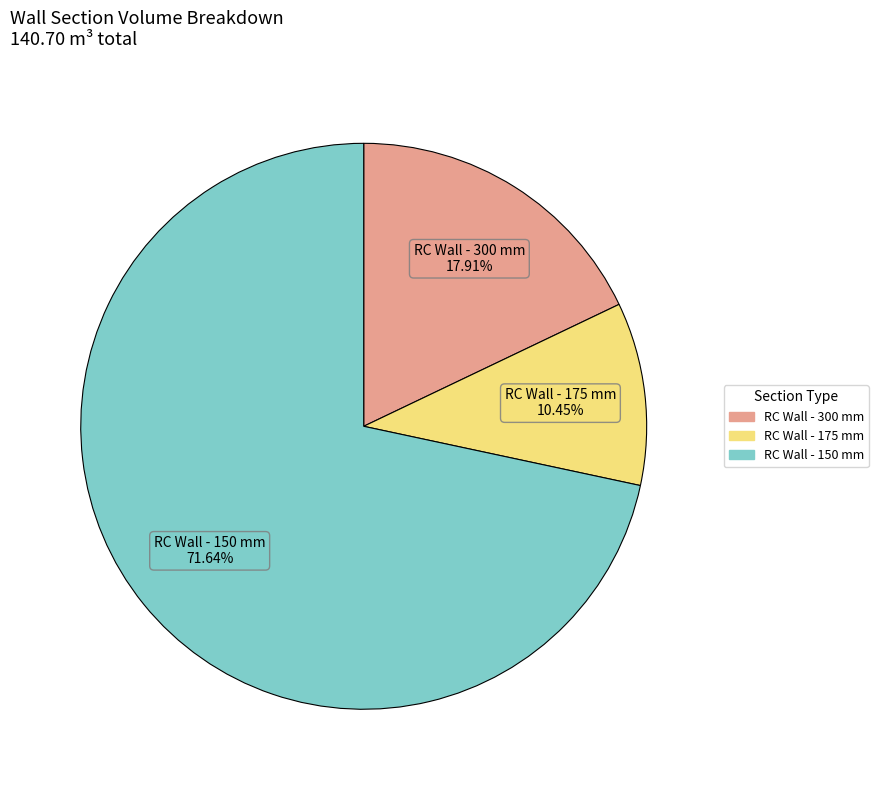

Which slice is the smallest?

RC Wall - 175 mm